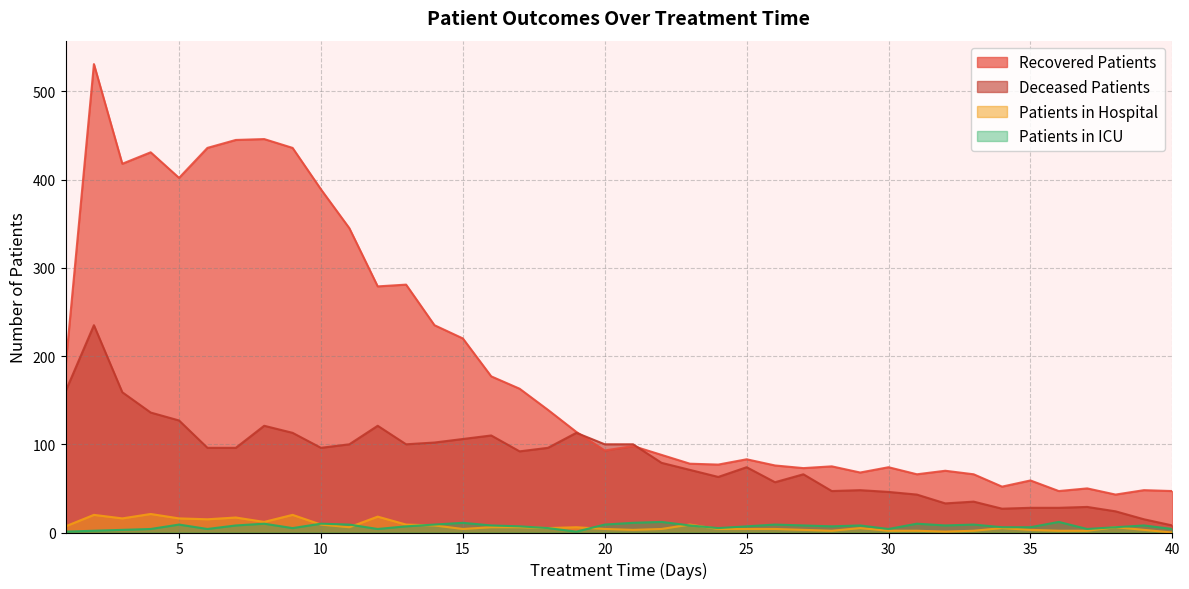

At which label does patients_in_hospital first exceed 5?

1